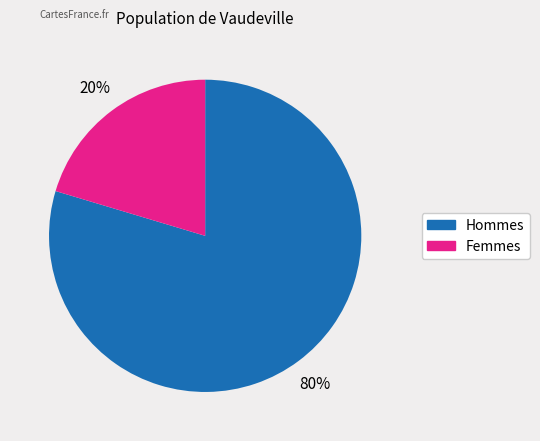

Is there a majority slice in this chart?

Yes